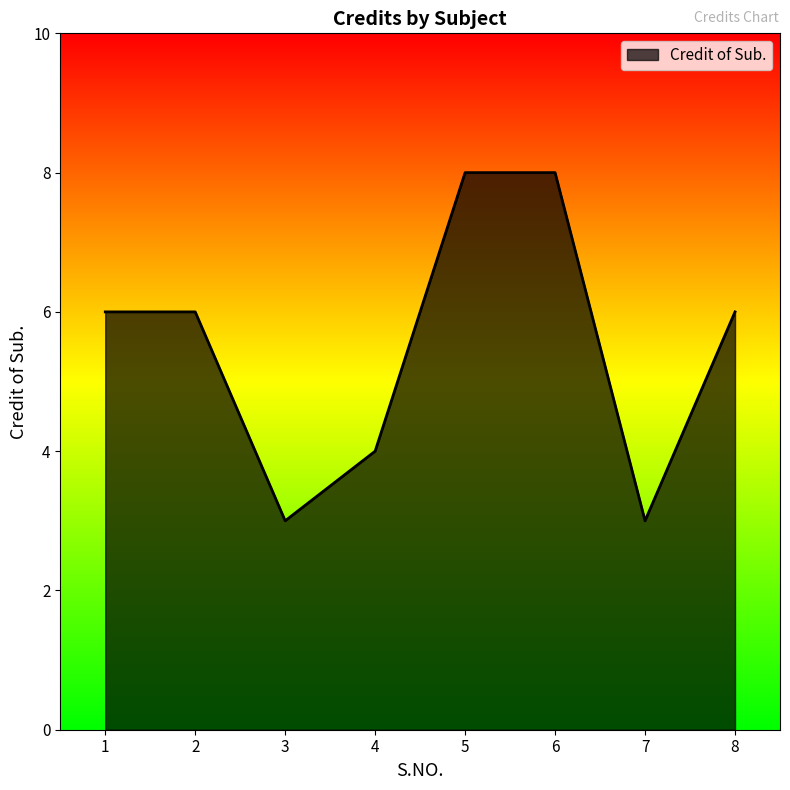

What is the maximum value shown in the chart?

8